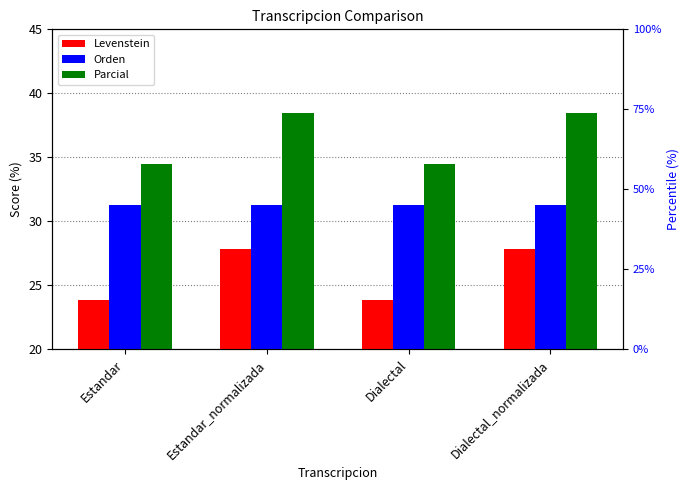

True or false: Parcial has a value of 56.8 at Dialectal.

False